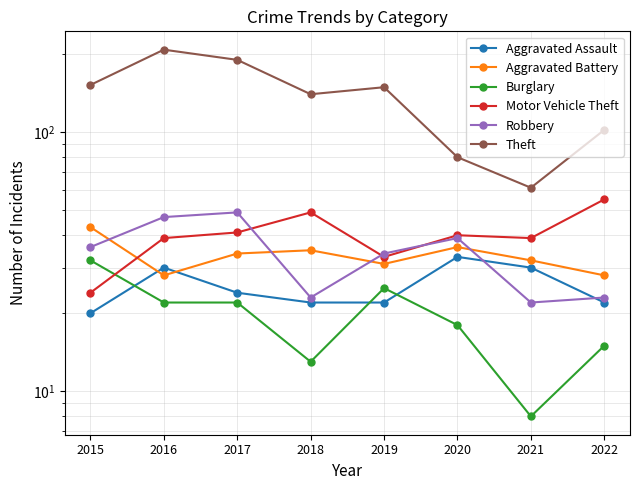

The value of Motor Vehicle Theft at 2019 is 33. True or false?

True